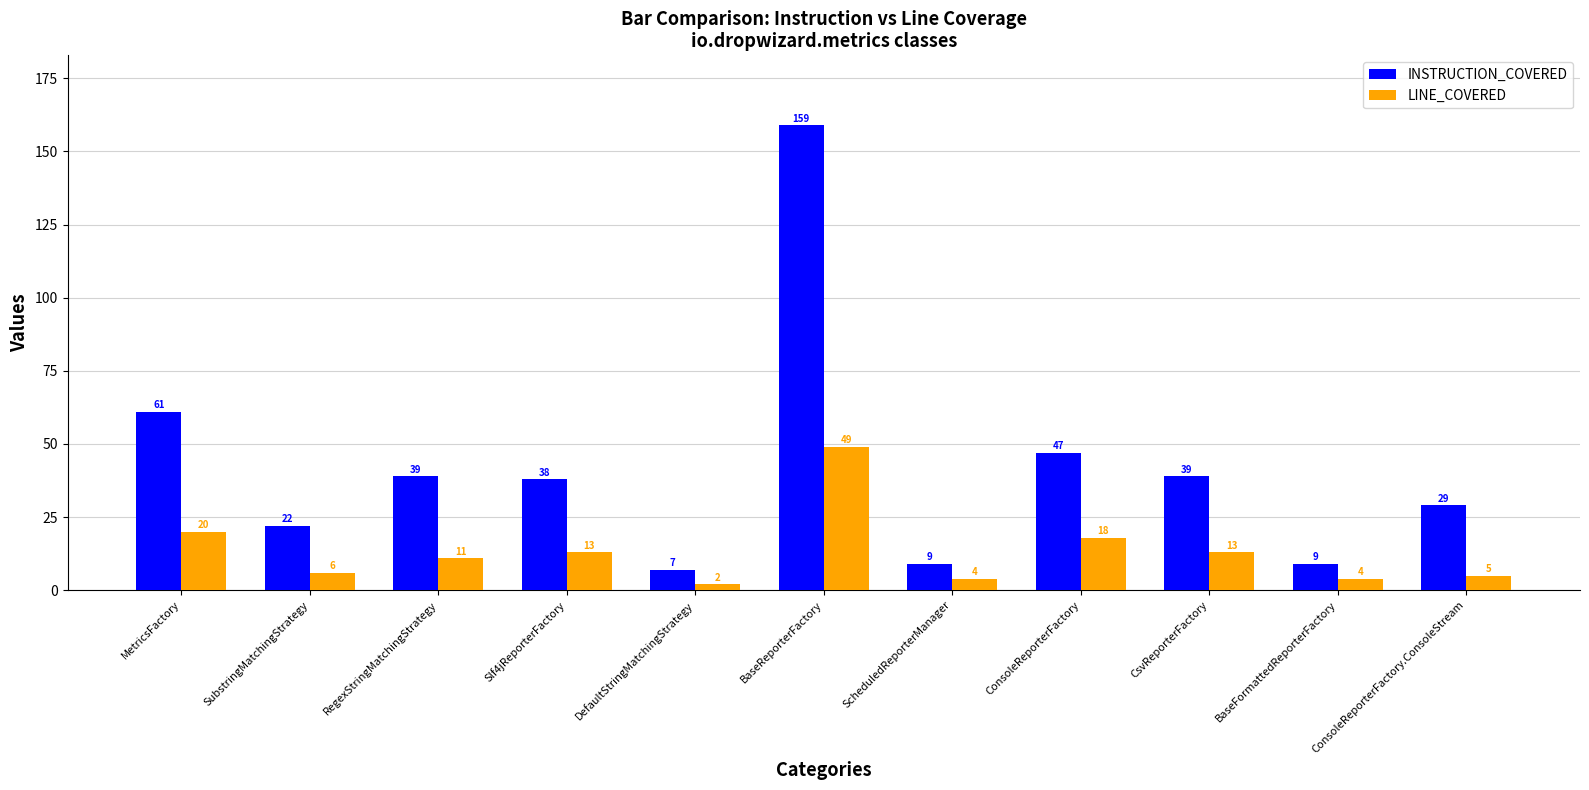

Which series has the largest range (max minus min)?

INSTRUCTION_COVERED